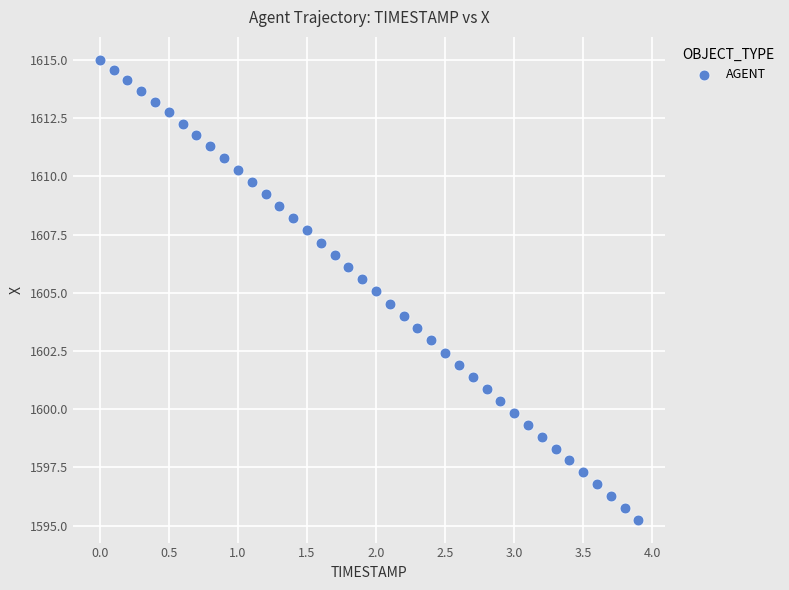

What is the range of X values (max minus min)?

3.9